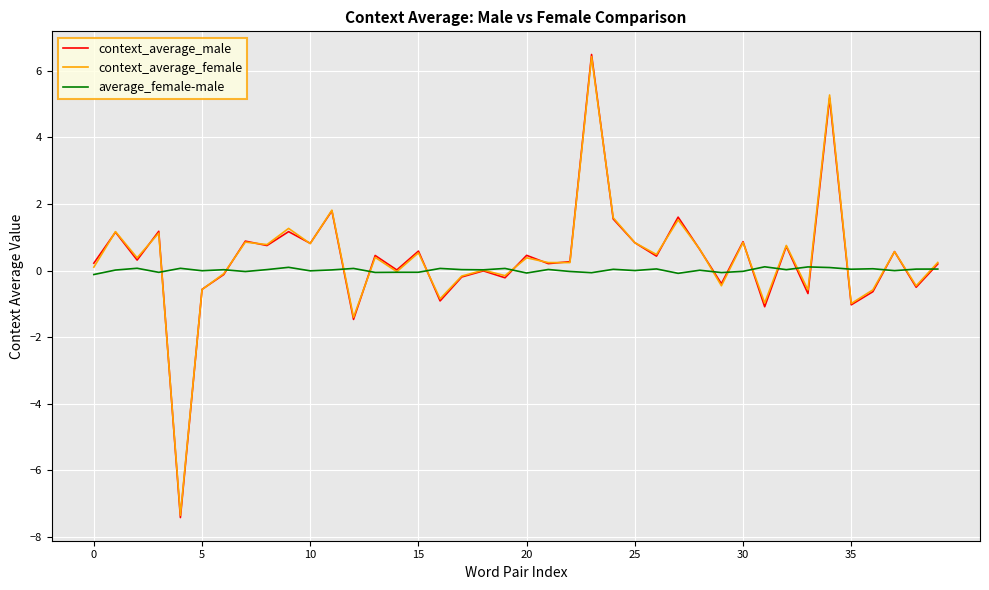

What is the minimum value shown in the chart?

-7.4